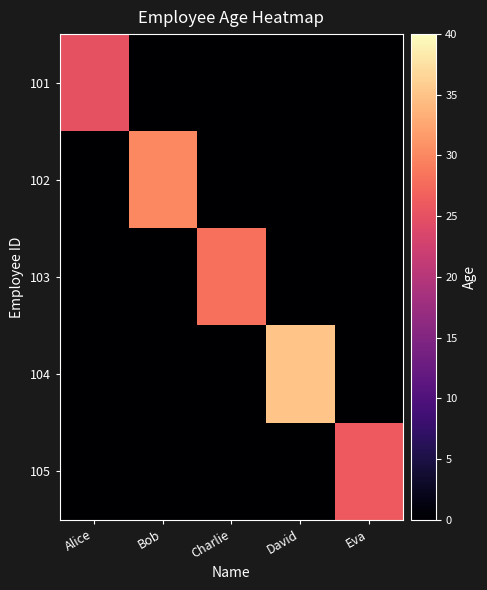

Reading left to right, list all the values displayed in this chart.

101: Alice=25	Bob=0	Charlie=0	David=0	Eva=0
102: Alice=0	Bob=30	Charlie=0	David=0	Eva=0
103: Alice=0	Bob=0	Charlie=28	David=0	Eva=0
104: Alice=0	Bob=0	Charlie=0	David=35	Eva=0
105: Alice=0	Bob=0	Charlie=0	David=0	Eva=26